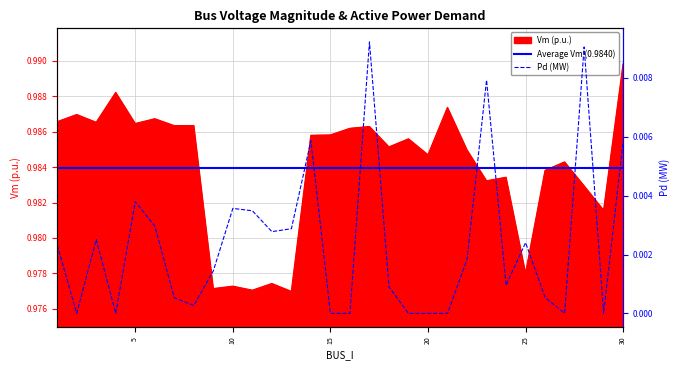

Rank the series at 8 from highest to lowest value.

Vm, Pd